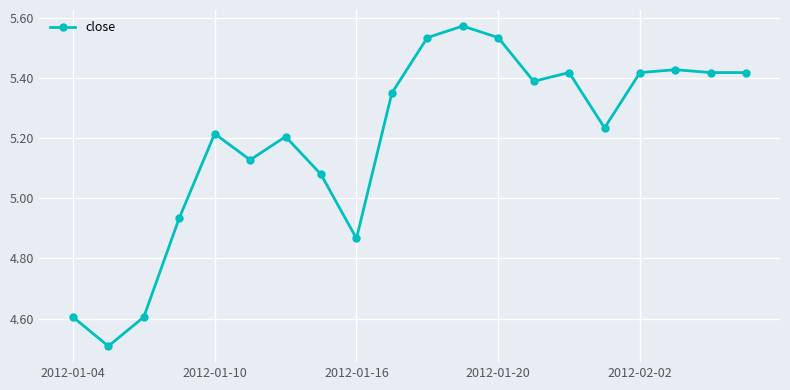

What is the minimum value shown in the chart?

4.5